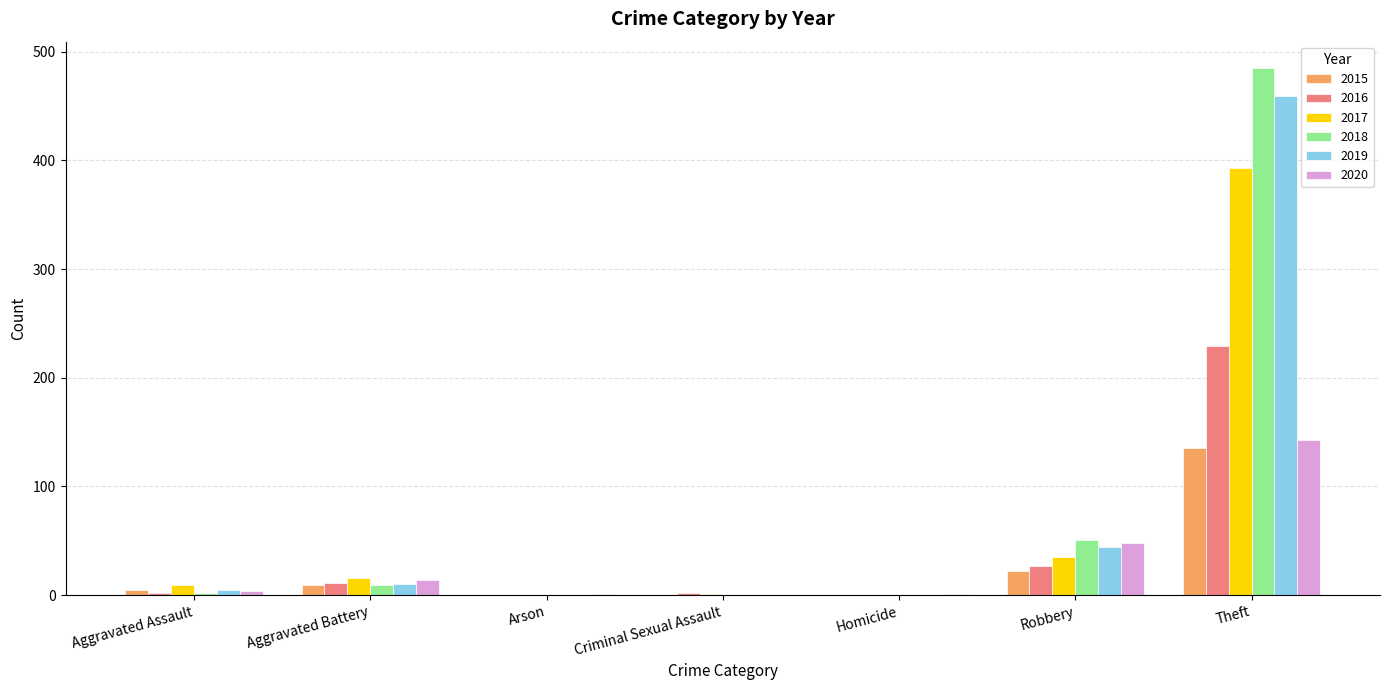

At which category is the sum across all series the highest?

Theft